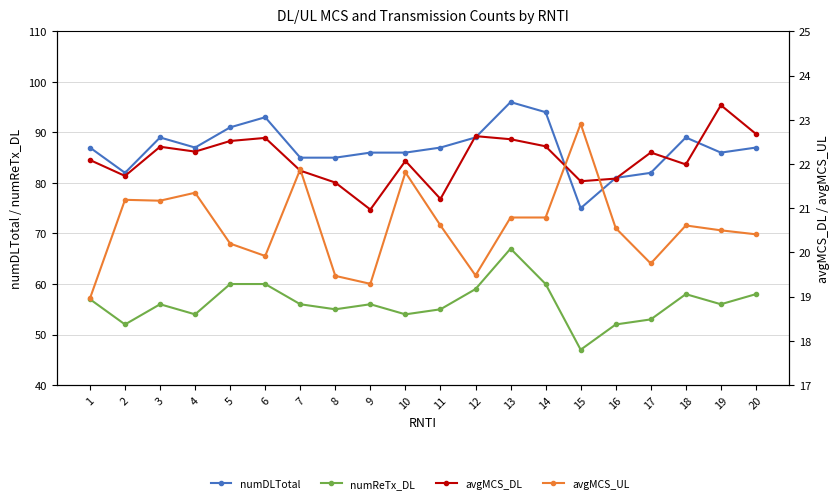

Count the number of categories in the chart.

20